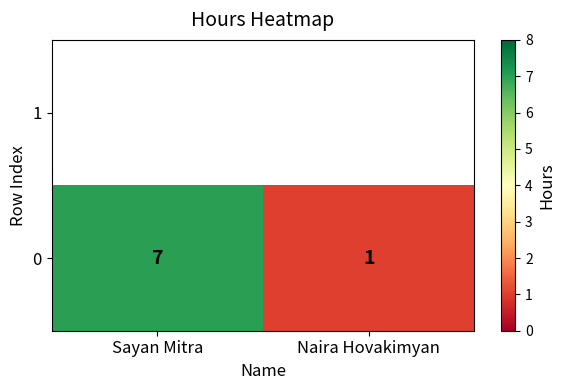

How many data points are less than 7?

1